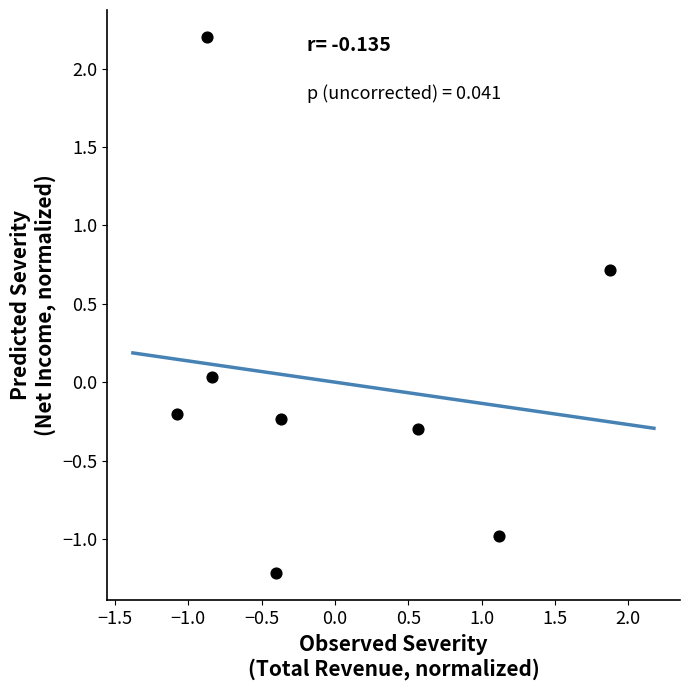

What is the range of Y values (max minus min)?

3.4